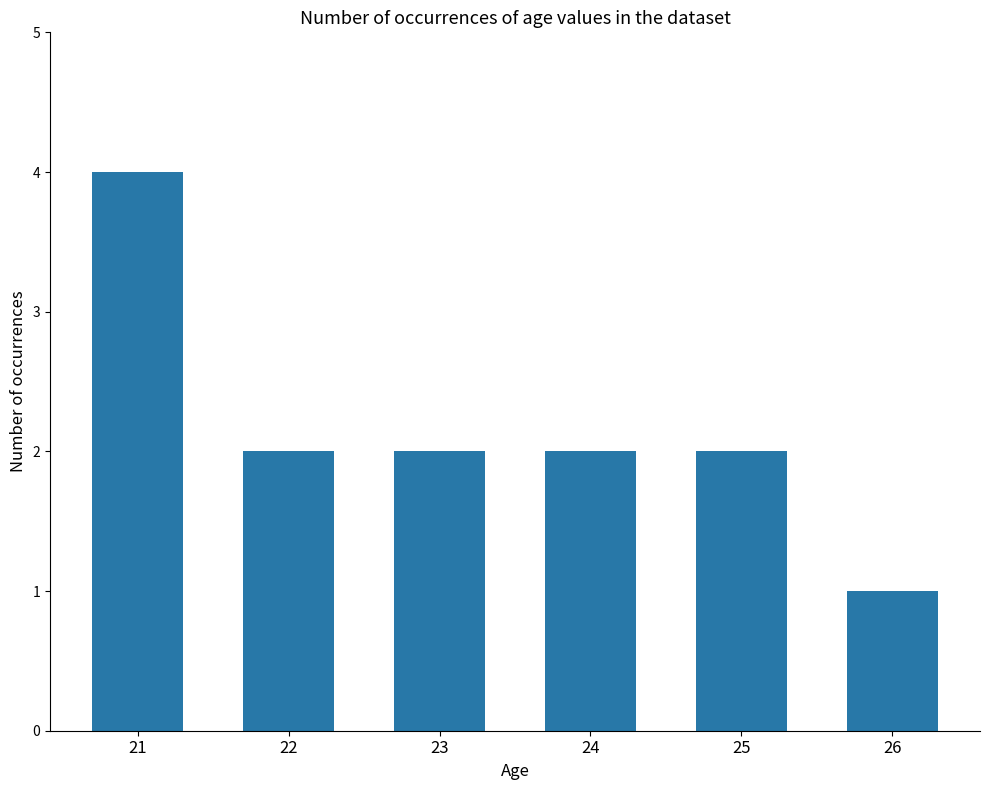

What is the smallest value displayed?

1